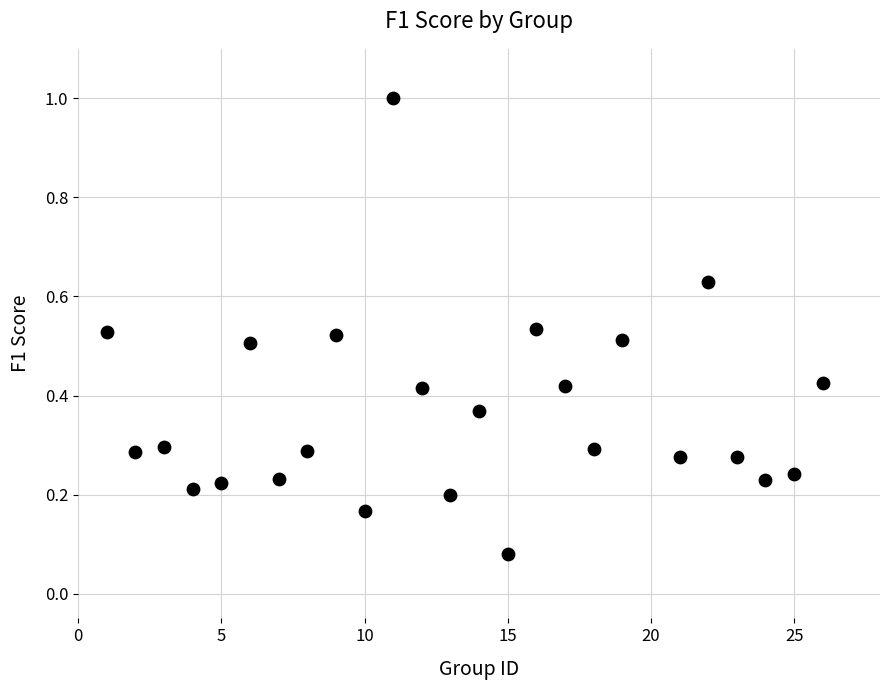

What is the range of X values (max minus min)?

25.0